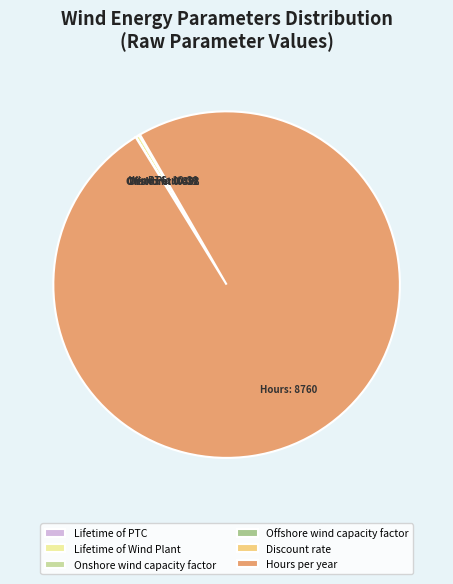

Which category accounts for the majority?

Hours per year